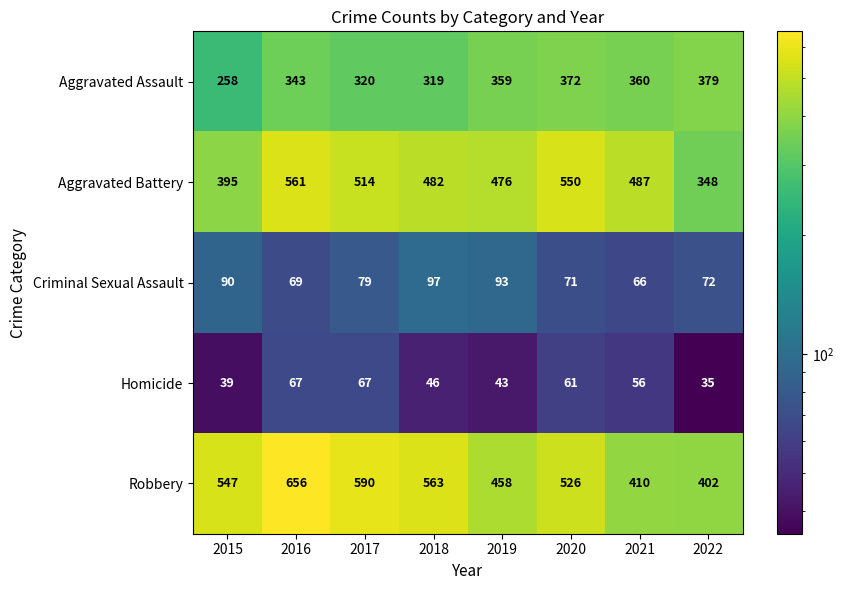

What is the difference between the maximum and minimum values in the Criminal Sexual Assault series?

31